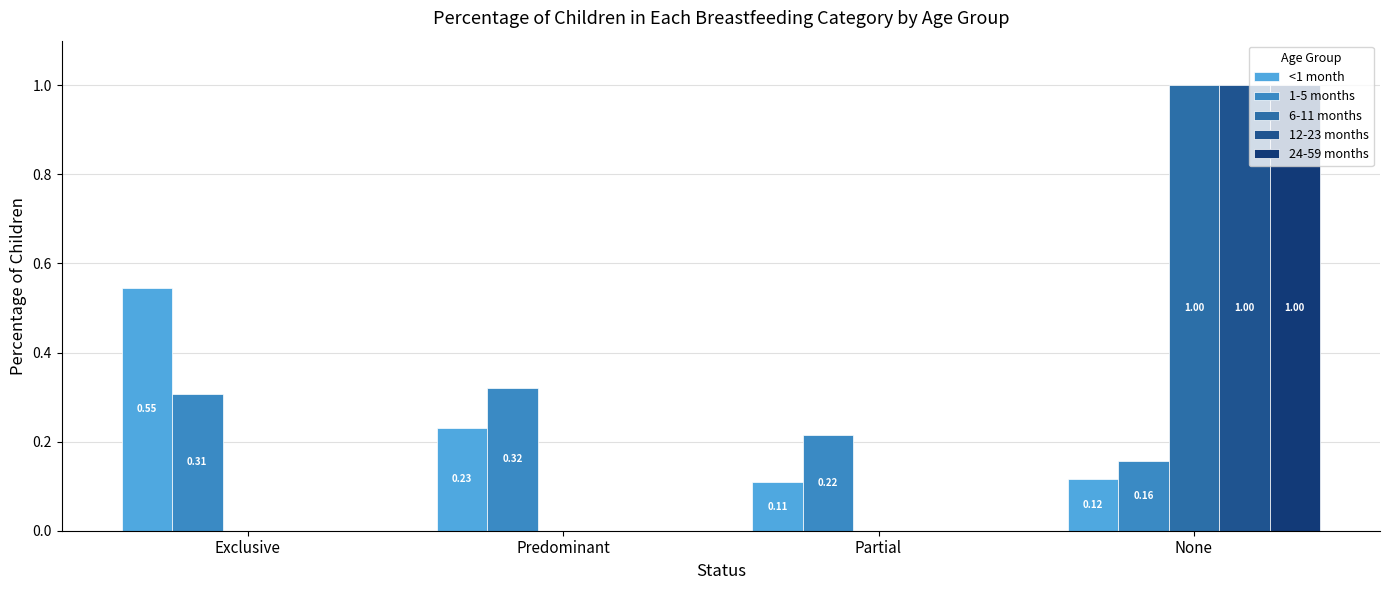

At how many categories does at least one series exceed 0?

4